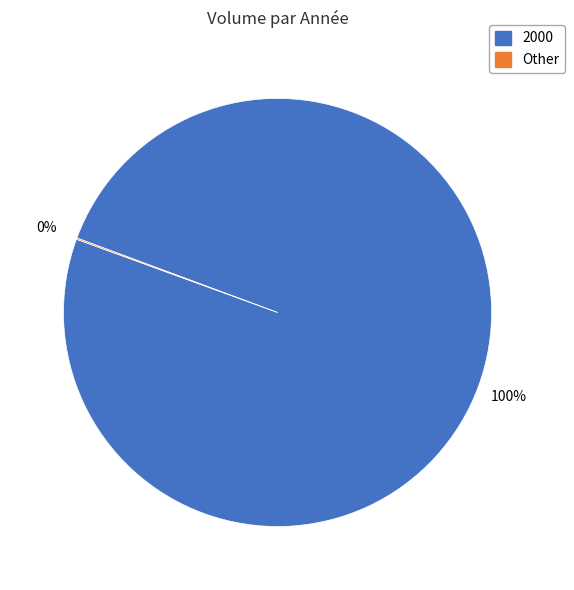

Which category has the biggest portion of the pie?

2000